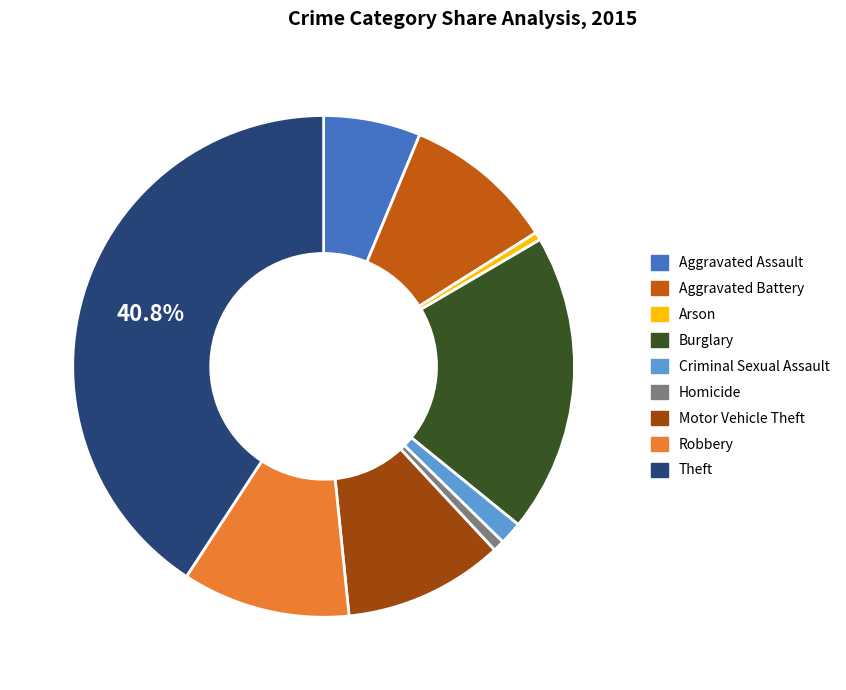

To the nearest percent, what is the difference between the Criminal Sexual Assault and Theft slice percentages?

39%